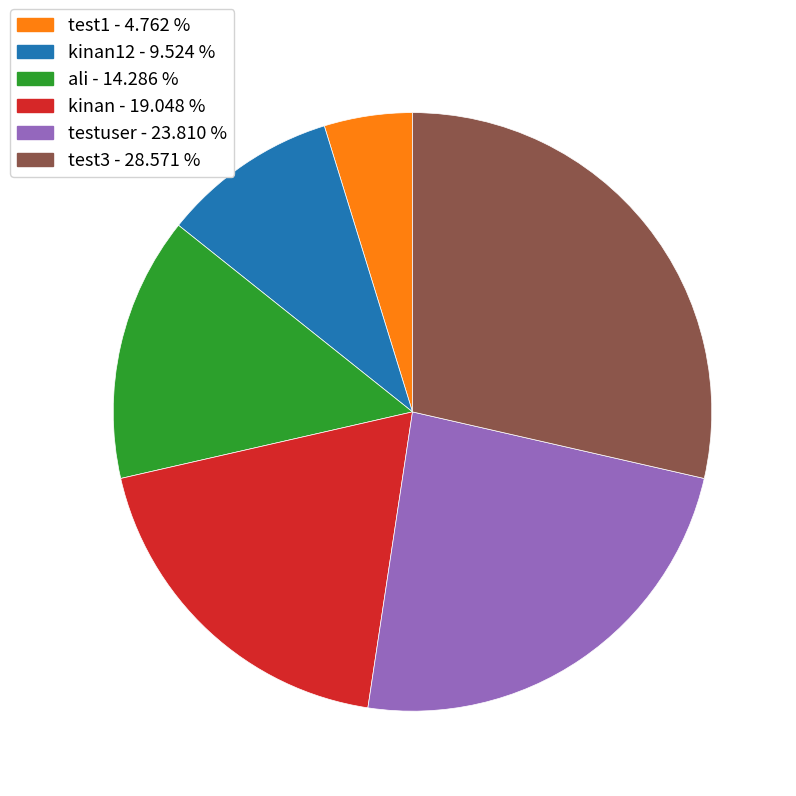

Does any single category account for the majority?

No